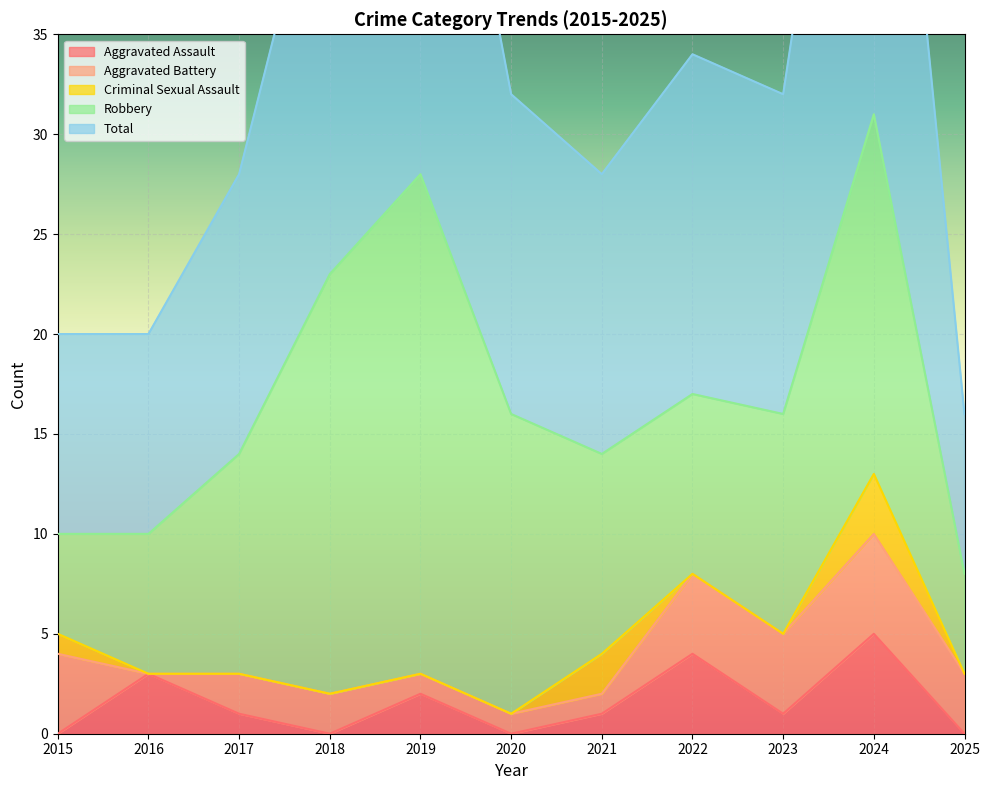

The Aggravated Assault series shows 1 at 2021. True or false?

True